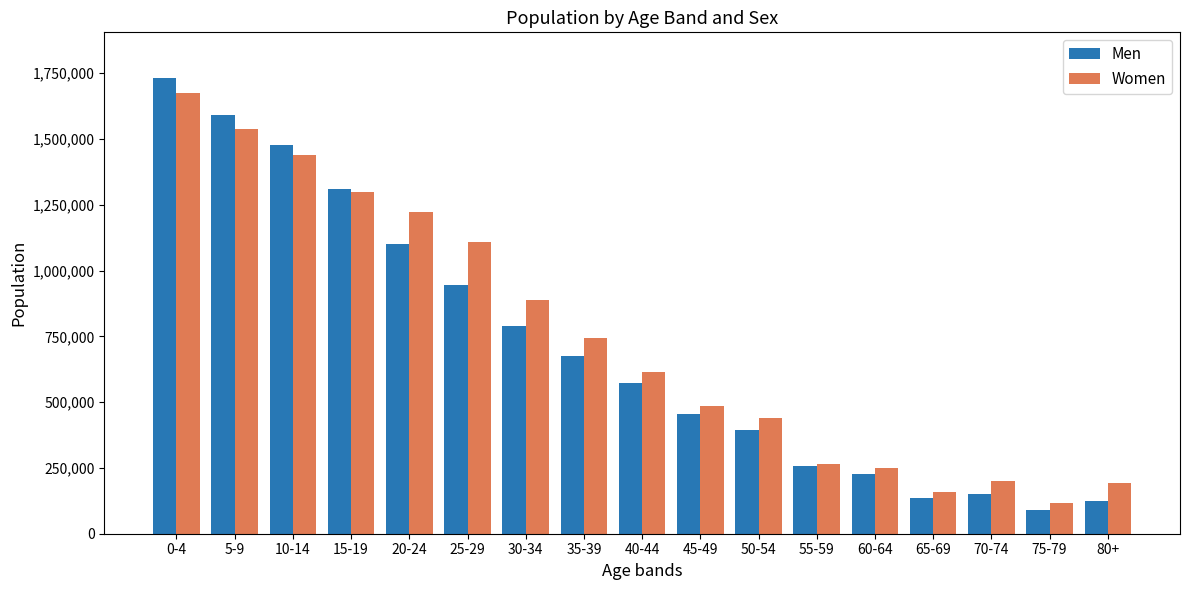

The Men series shows 1731787 at 0-4. True or false?

True